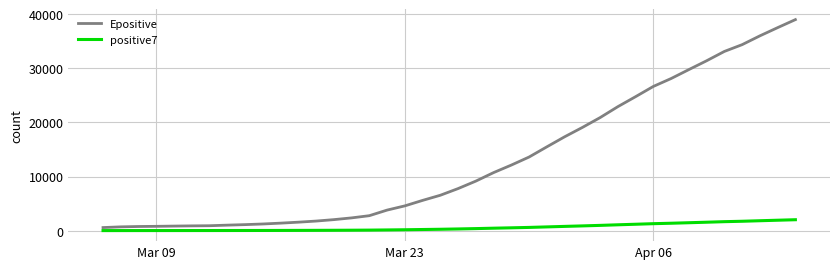

What is the average value of the positive7 series?

593.7